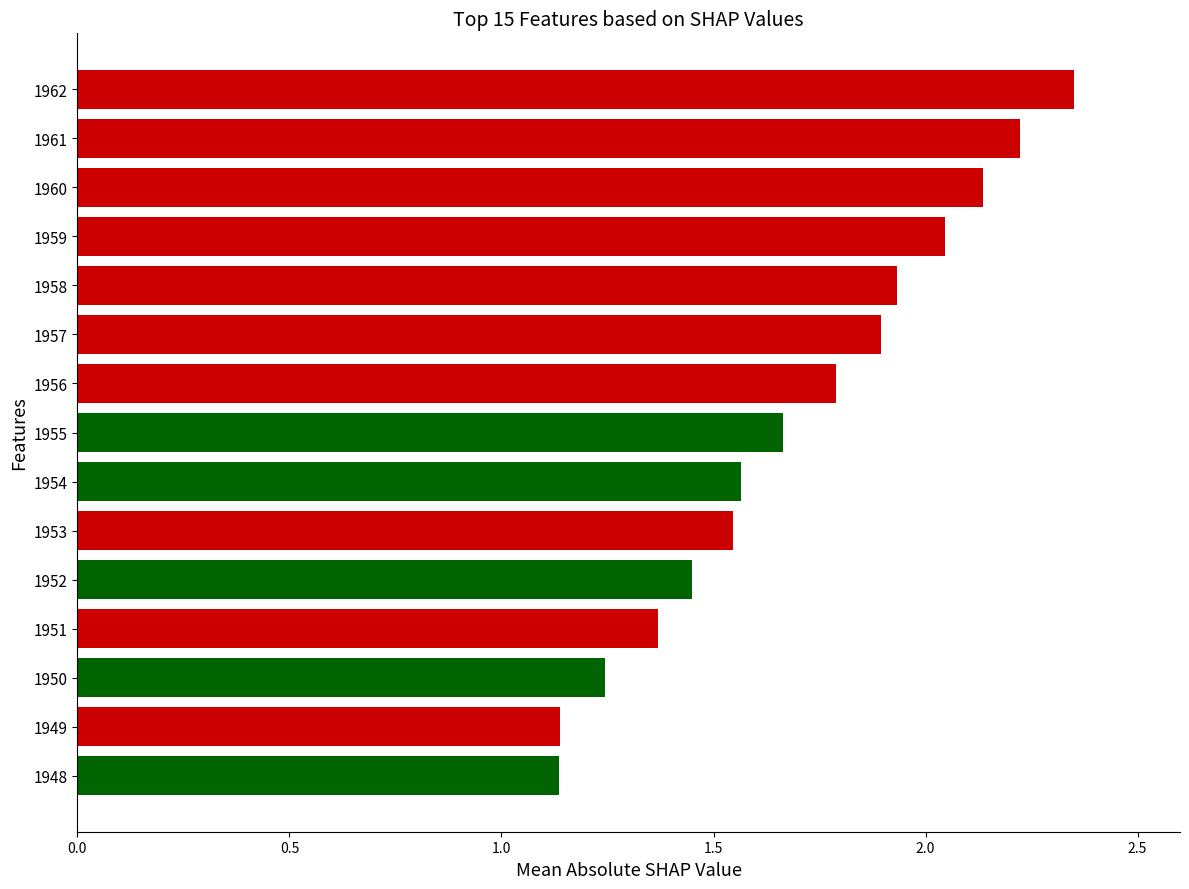

True or false: the data shows 3.2 at 1962.

False